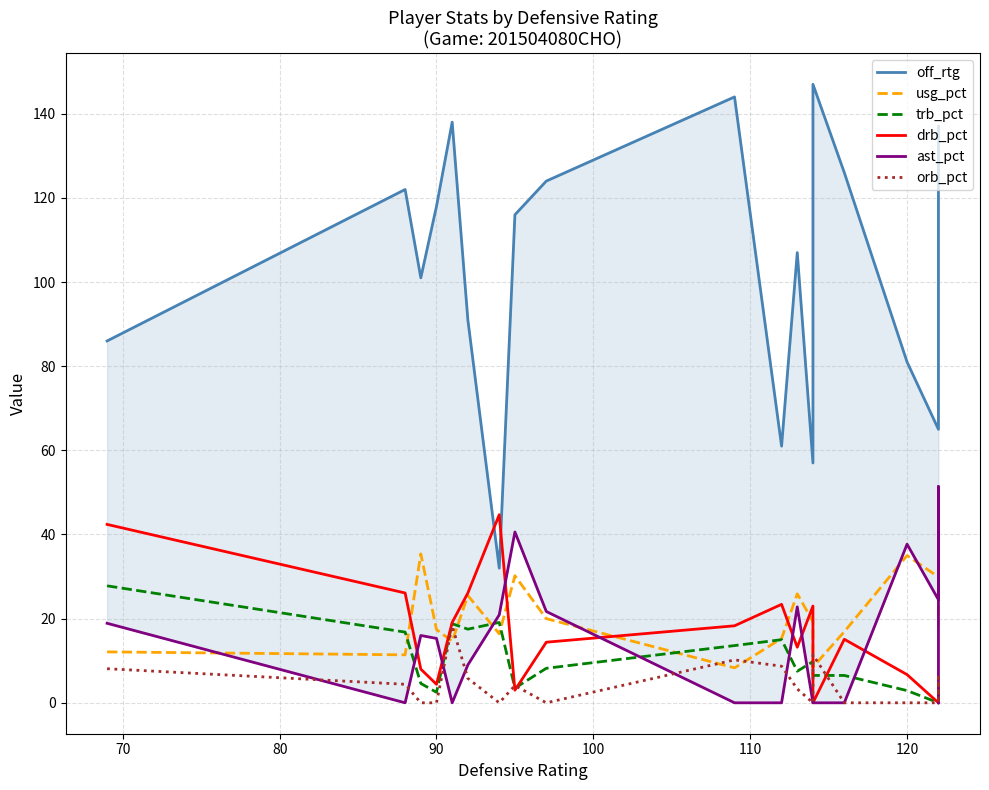

At how many categories does at least one series exceed 93?

12